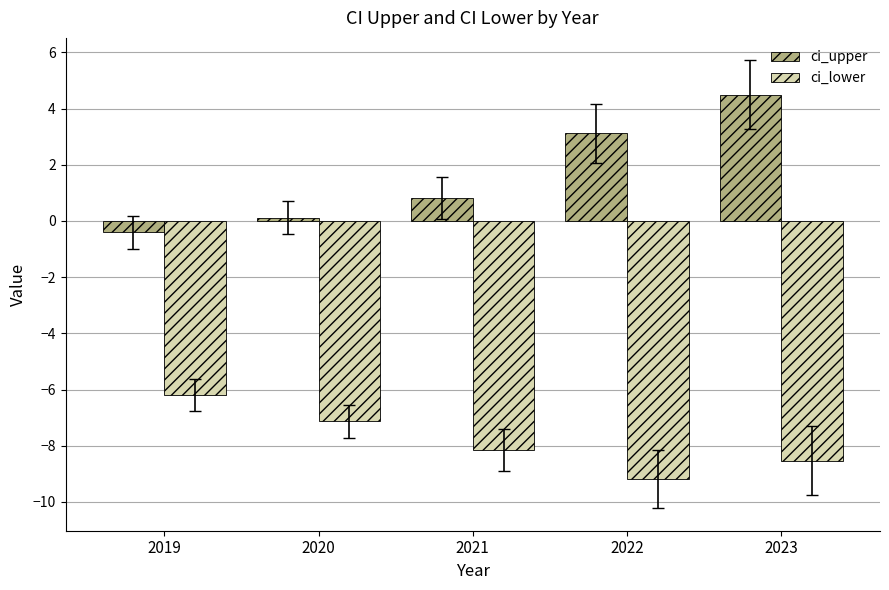

Read the ci_lower value at 2022.

-9.2